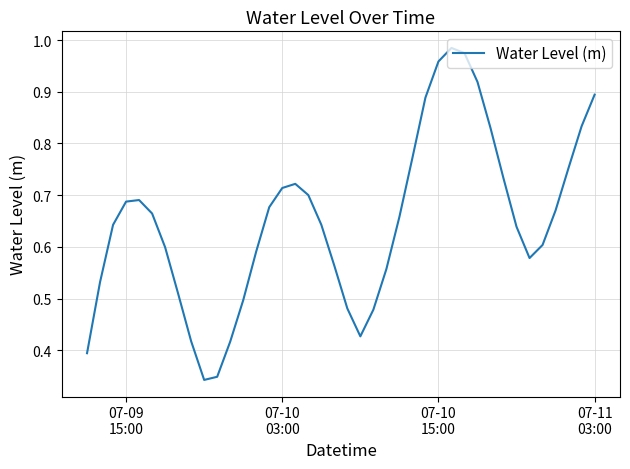

How many distinct data groups are displayed?

1